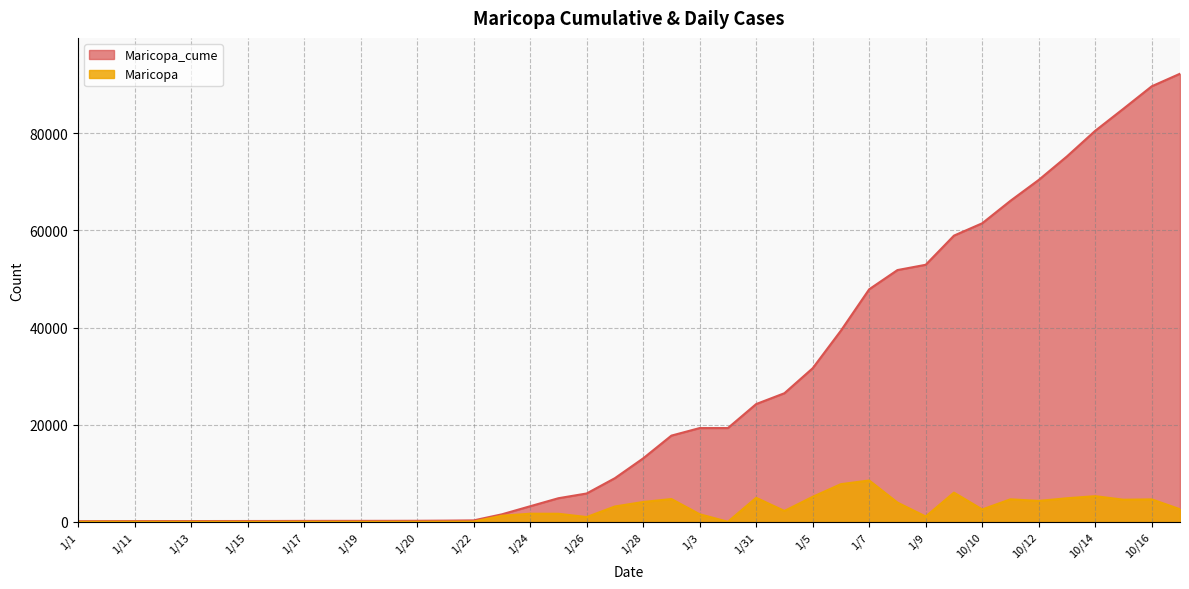

What is the average value of the Maricopa_cume series?

26261